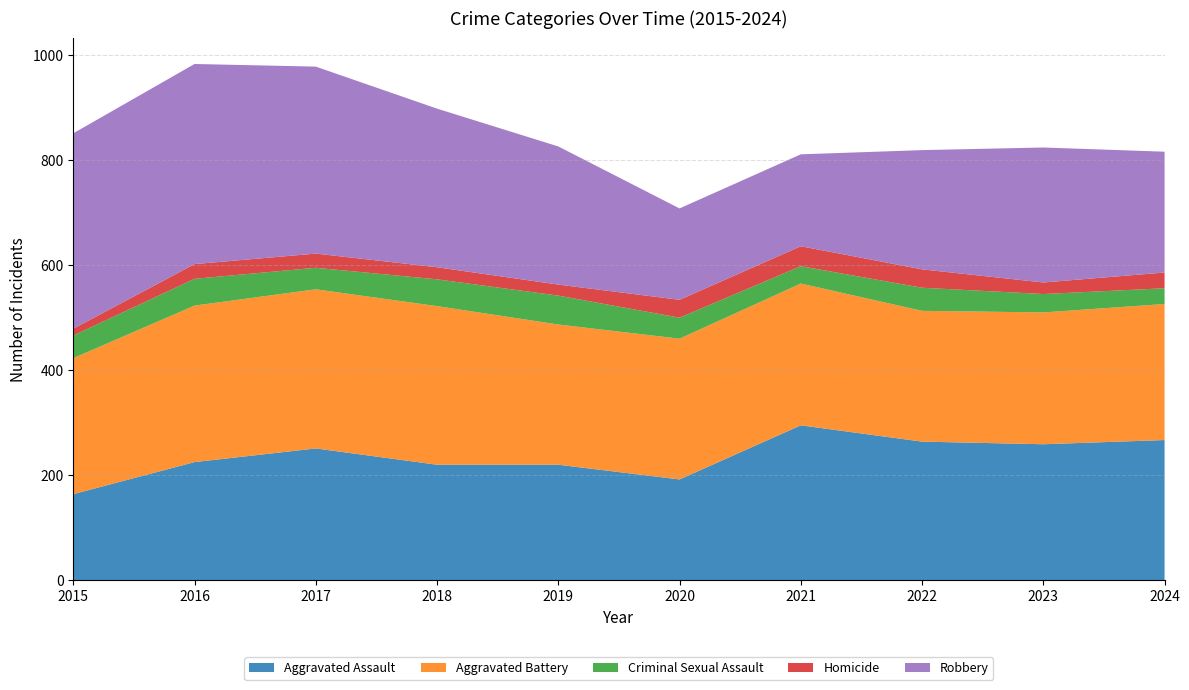

Reading right to left, transcribe all the data shown in this chart.

Aggravated Assault: 2024=267	2023=259	2022=264	2021=295	2020=192	2019=220	2018=220	2017=251	2016=225	2015=164
Aggravated Battery: 2024=259	2023=251	2022=249	2021=270	2020=268	2019=267	2018=302	2017=303	2016=298	2015=259
Criminal Sexual Assault: 2024=30	2023=35	2022=44	2021=33	2020=40	2019=55	2018=51	2017=41	2016=51	2015=43
Homicide: 2024=30	2023=22	2022=35	2021=38	2020=34	2019=21	2018=23	2017=27	2016=28	2015=13
Robbery: 2024=230	2023=257	2022=227	2021=175	2020=174	2019=263	2018=302	2017=356	2016=381	2015=372